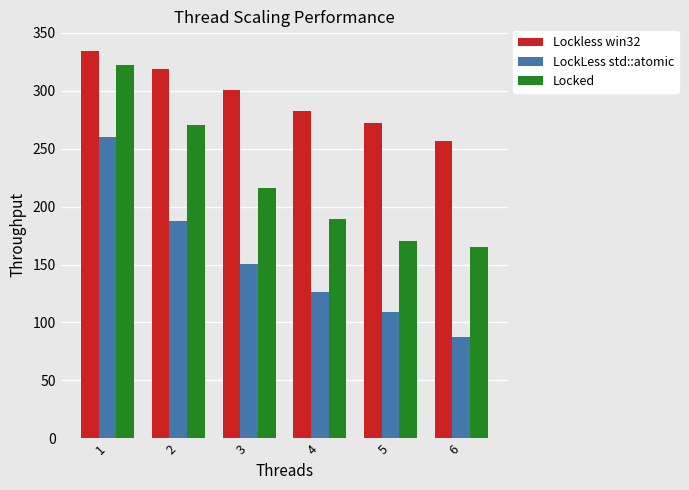

What is the smallest value displayed?

87.2